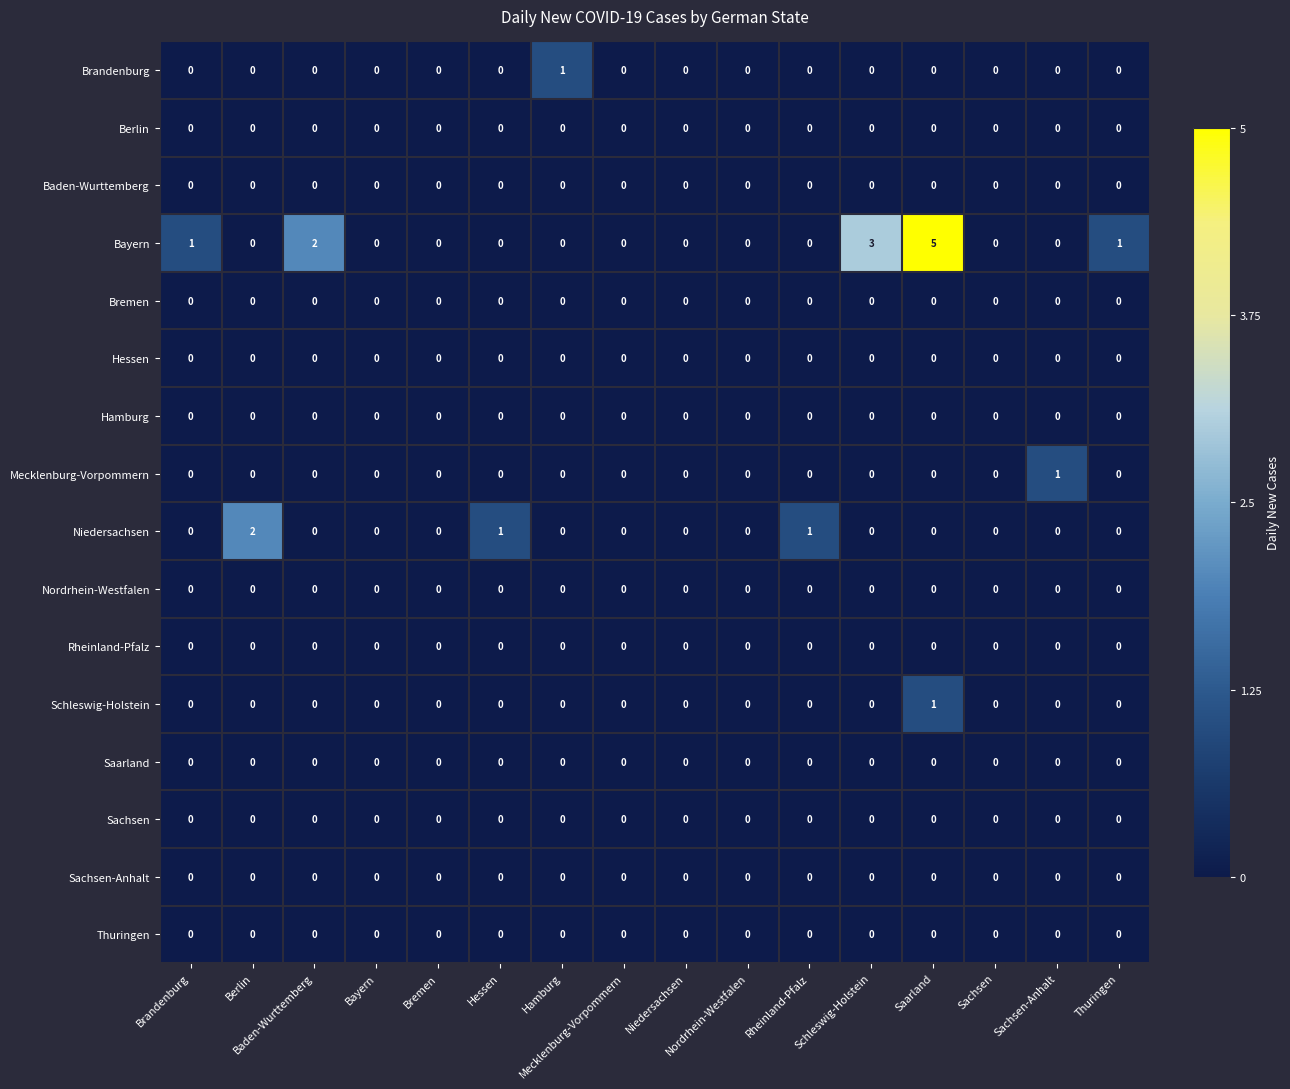

Between Berlin and Niedersachsen, which series saw the biggest shift?

Niedersachsen